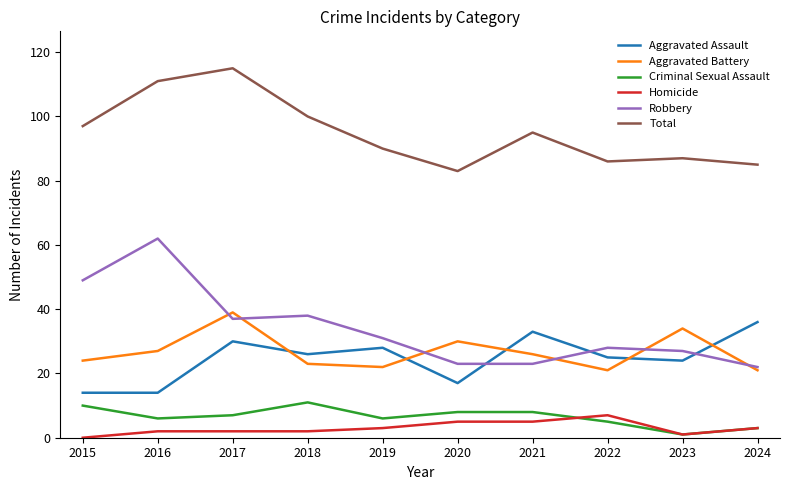

At how many categories does at least one series exceed 36?

10